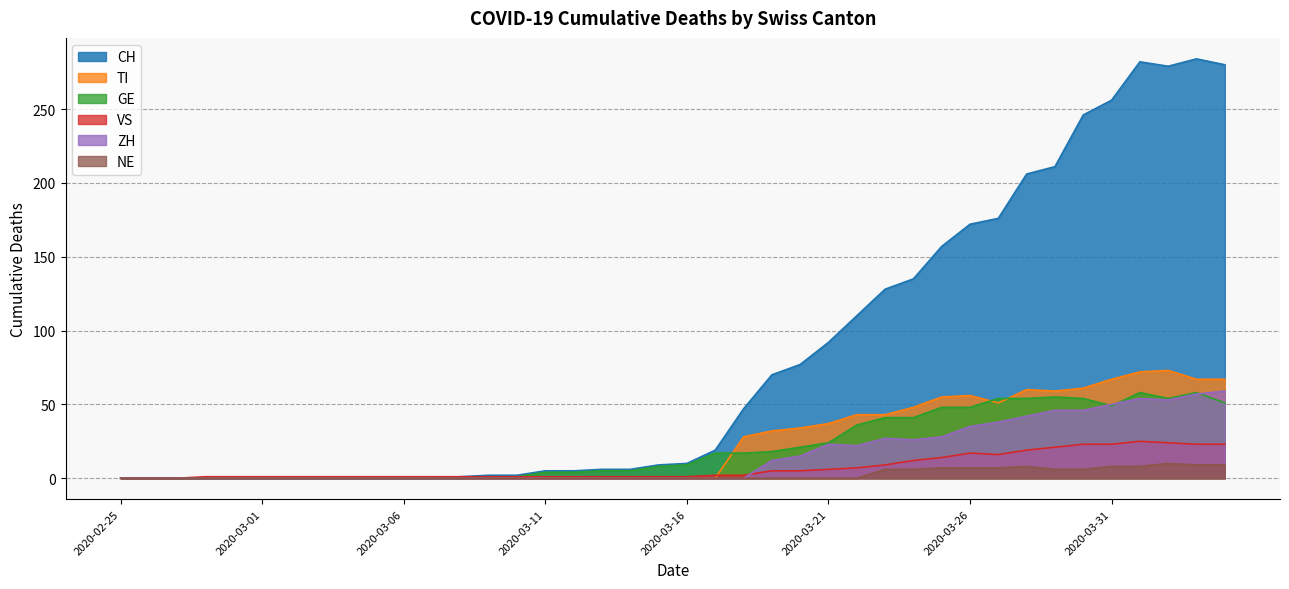

True or false: ZH has a value of -21 at 2020-02-25.

False